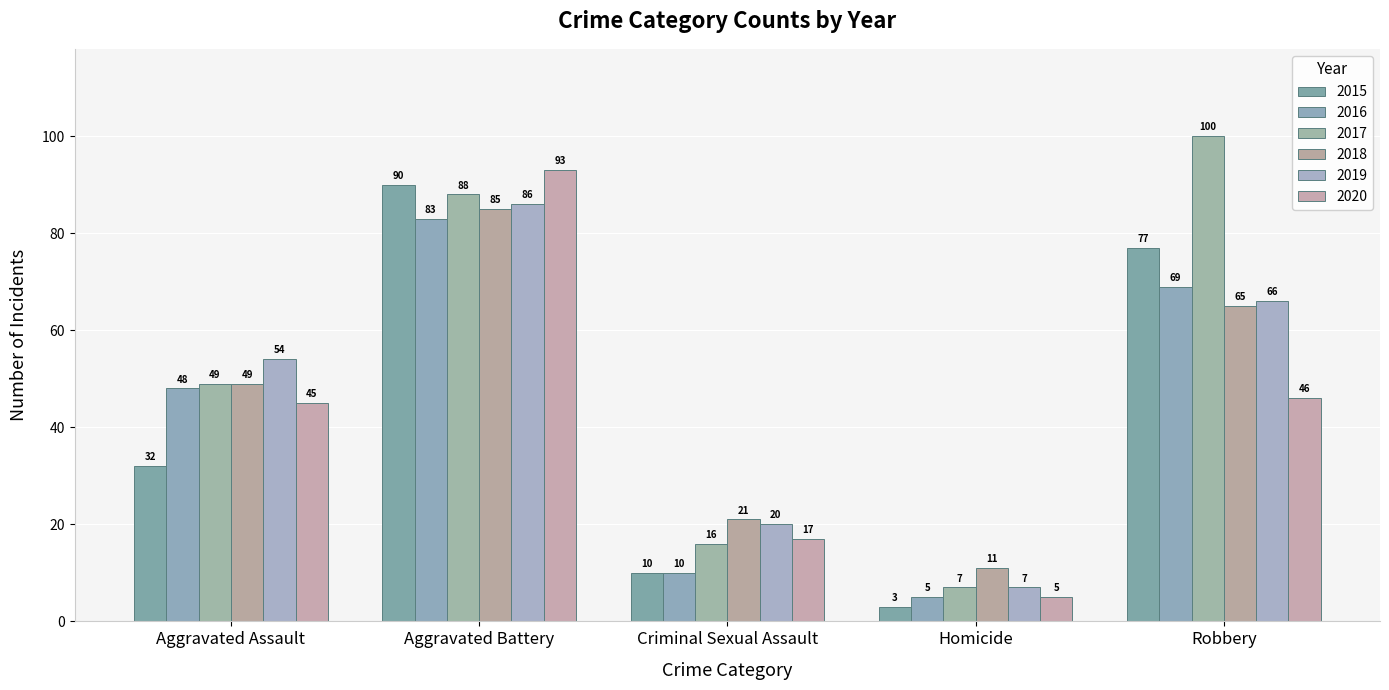

Count the number of data series in this chart.

6